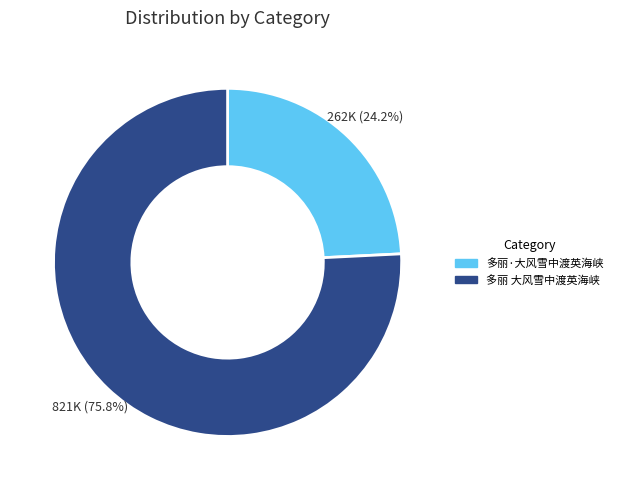

What is the total percentage of 多丽·大风雪中渡英海峡 and 多丽 大风雪中渡英海峡?

100.0%